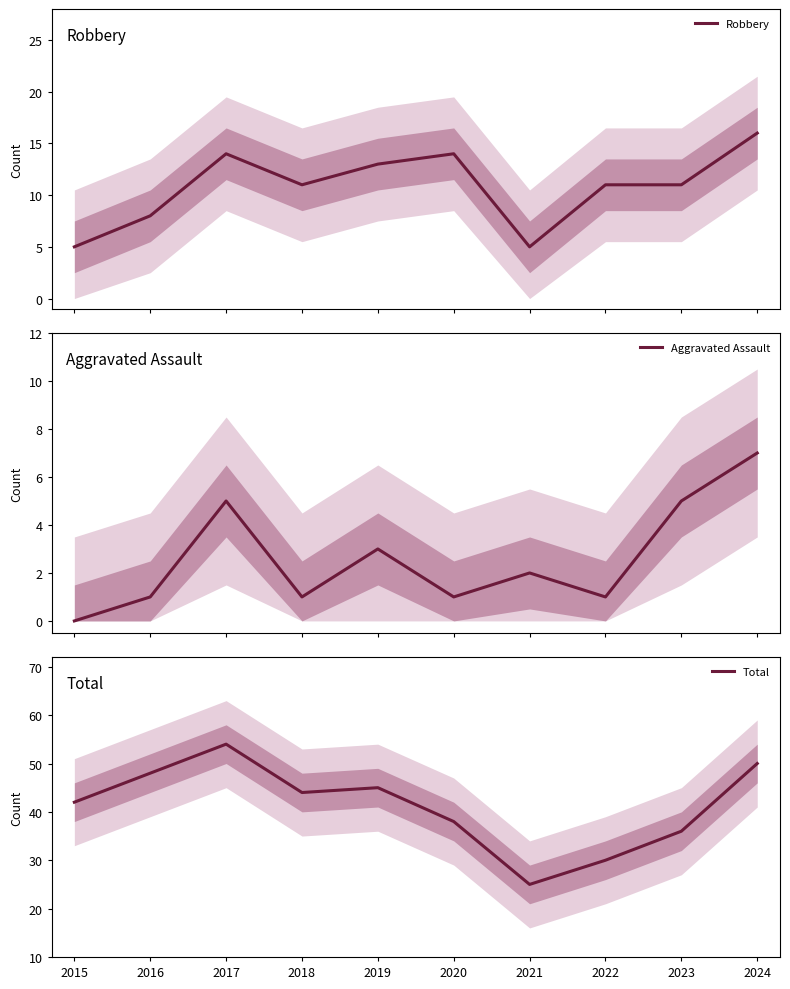

Reading left to right, extract all data points from this chart.

Robbery: 5	8	14	11	13	14	5	11	11	16
Aggravated Assault: 0	1	5	1	3	1	2	1	5	7
Total: 42	48	54	44	45	38	25	30	36	50